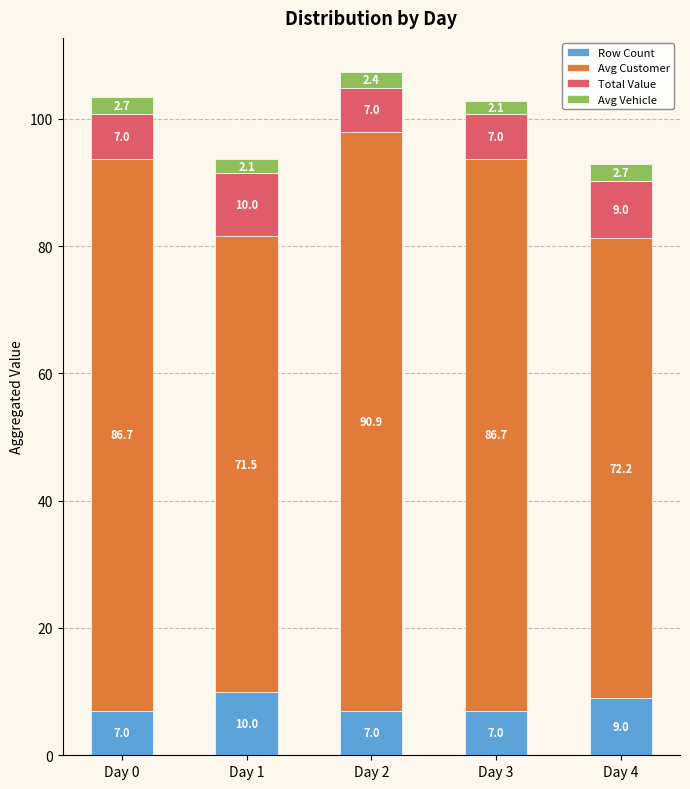

What is the sum of the Row Count values at Day 3 and Day 0?

14.0